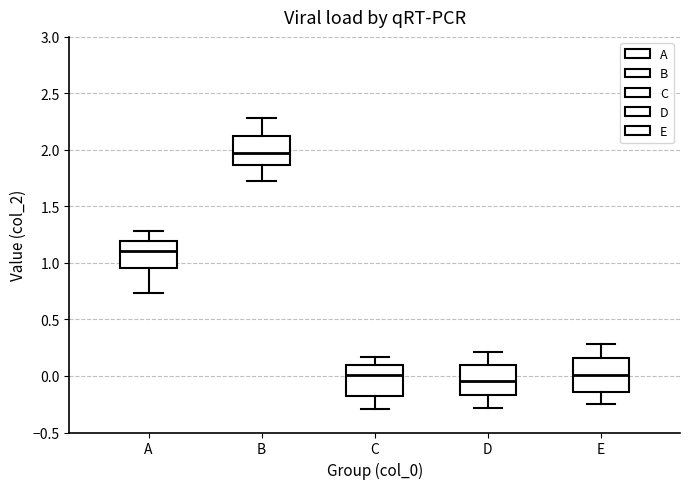

Reading left to right, read every box against the y-axis: the position of its median line, the range the box covers, and the ends of its whiskers. The values are not printed on the chart, so give them approximately, as read against the axis.

A: median 1.10, box 0.95 to 1.20, whiskers 0.75 to 1.30
B: median 1.95, box 1.85 to 2.15, whiskers 1.75 to 2.30
C: median 0.00, box -0.15 to 0.10, whiskers -0.30 to 0.15
D: median -0.05, box -0.15 to 0.10, whiskers -0.30 to 0.20
E: median 0.00, box -0.15 to 0.15, whiskers -0.25 to 0.30